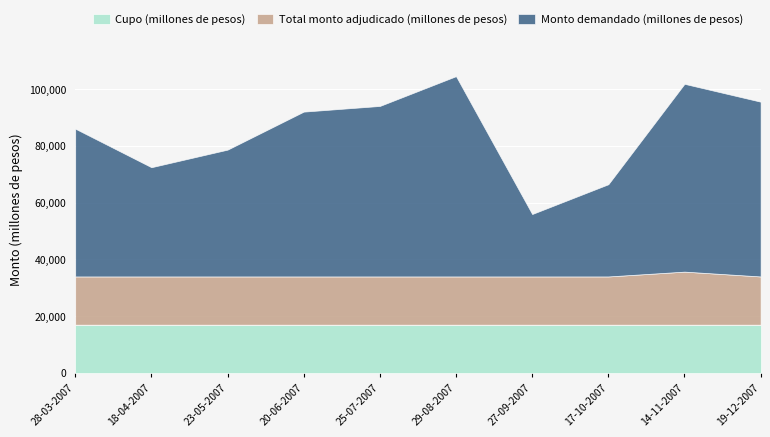

How many distinct data groups are displayed?

3